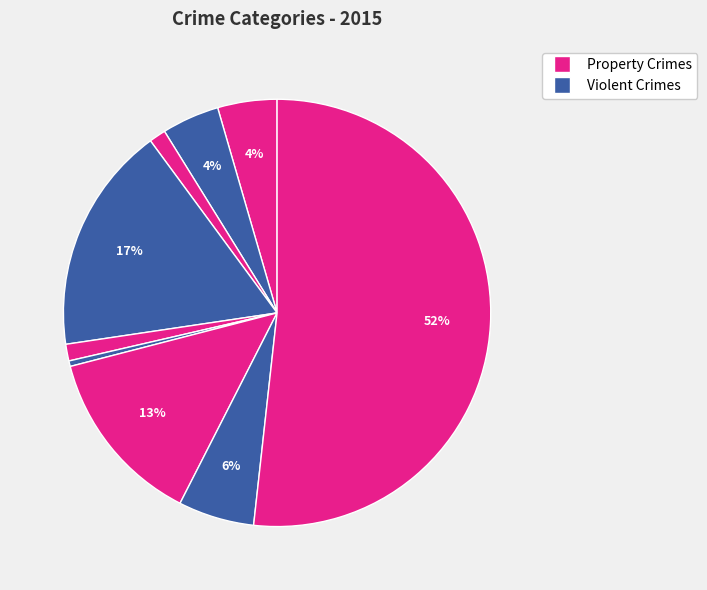

Count the number of slices in the pie.

9